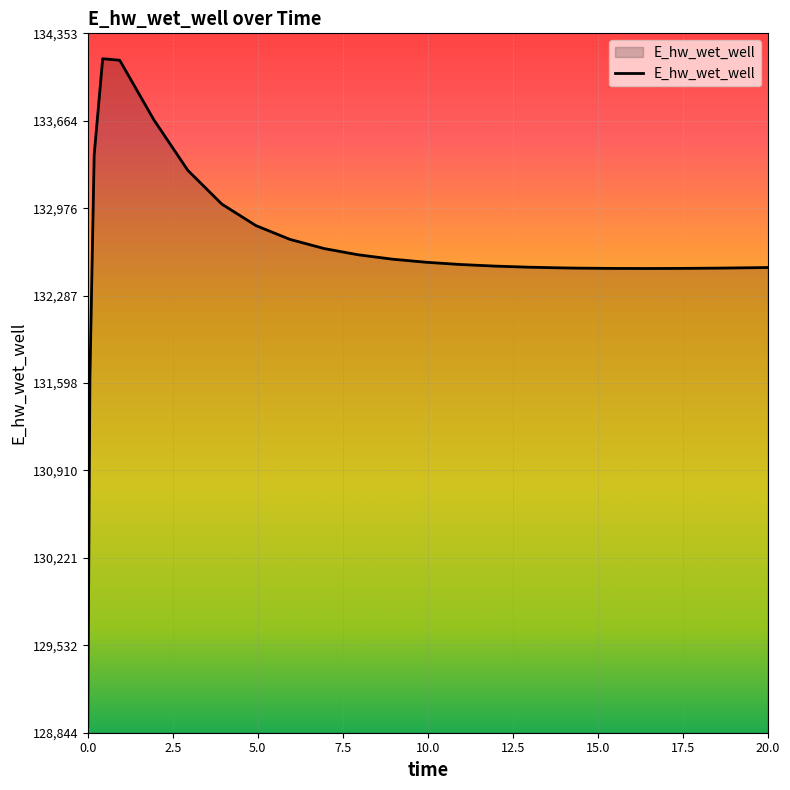

How many categories are shown in the chart?

25